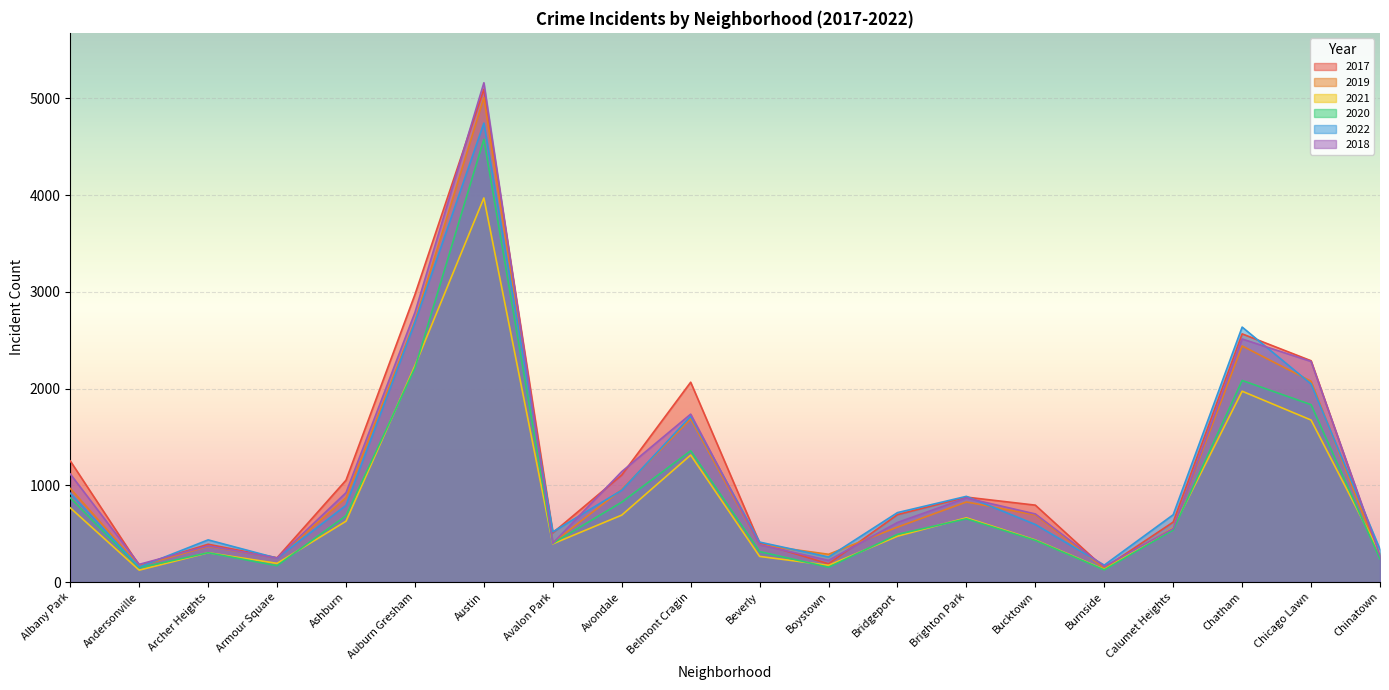

What position from the right is Belmont Cragin?

11